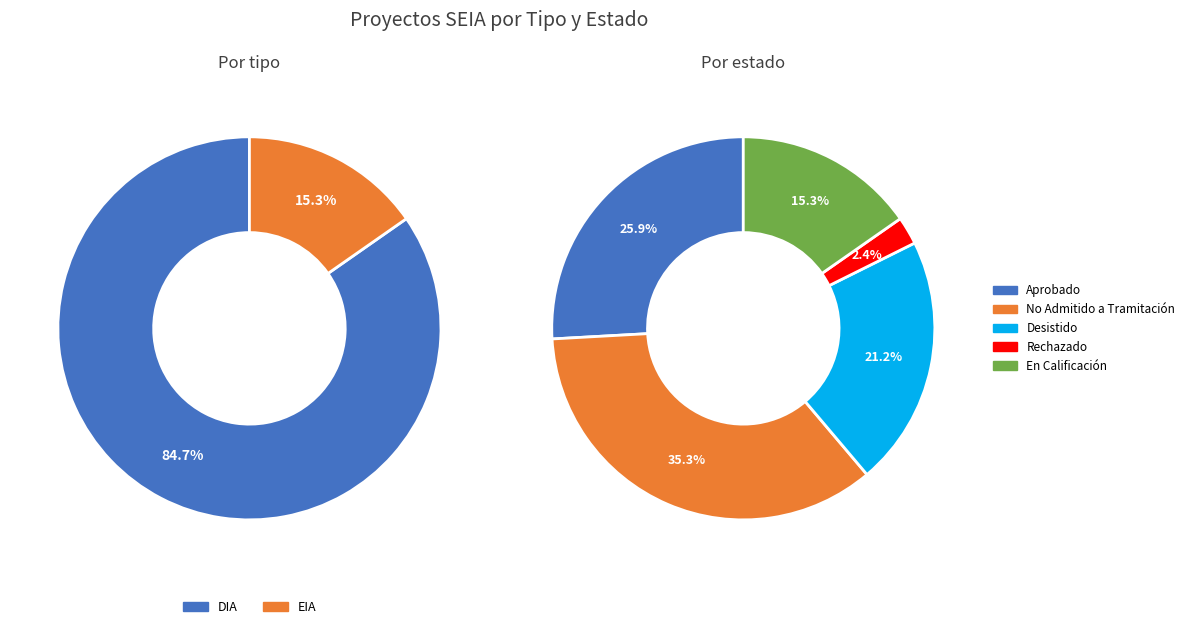

How many slices are in this pie chart?

2